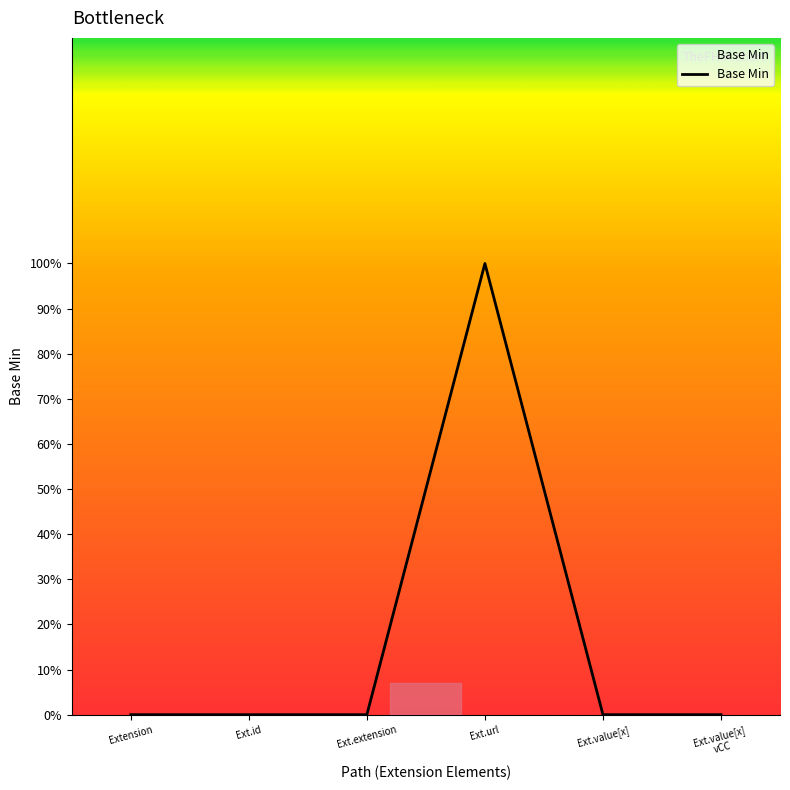

Which category has the highest value across all series?

Ext.url